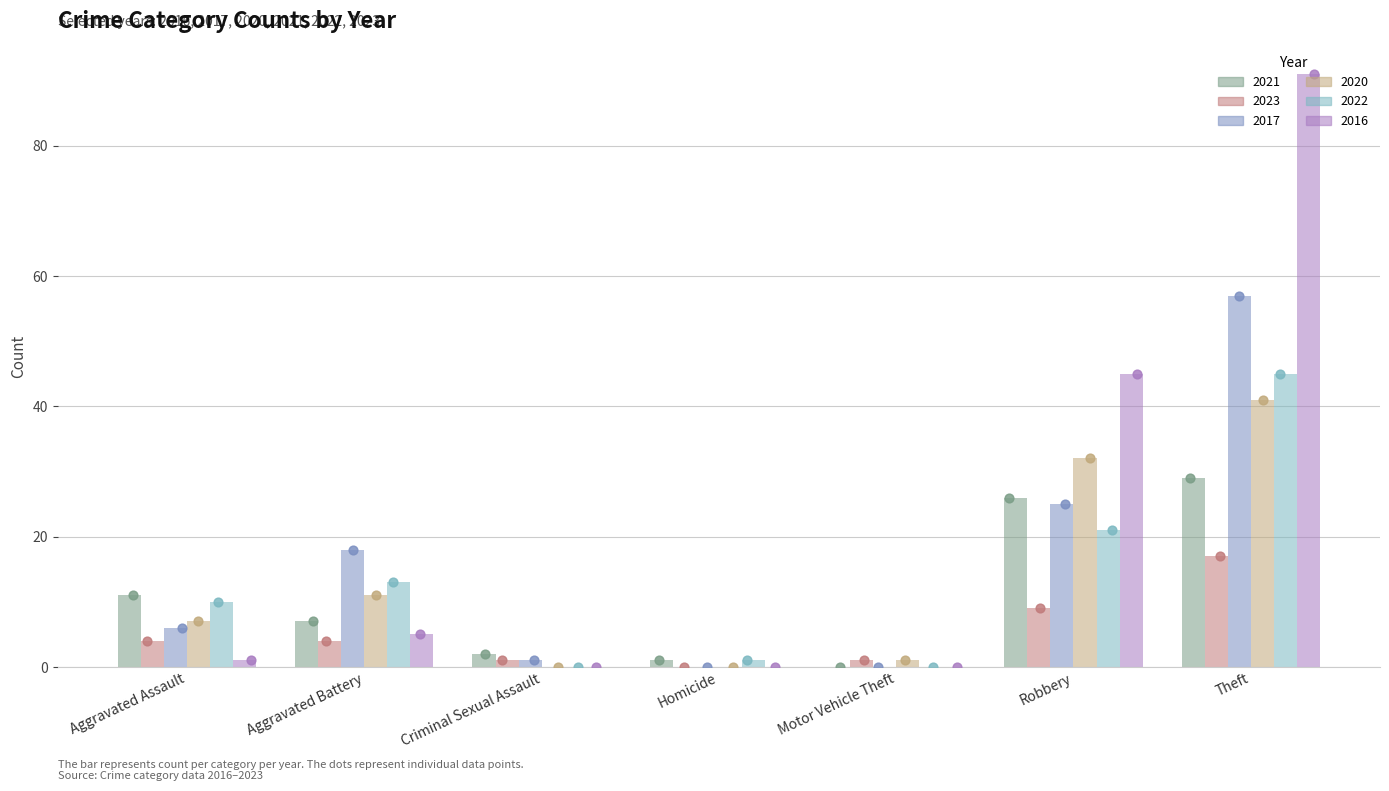

At which category is the sum across all series the highest?

Theft